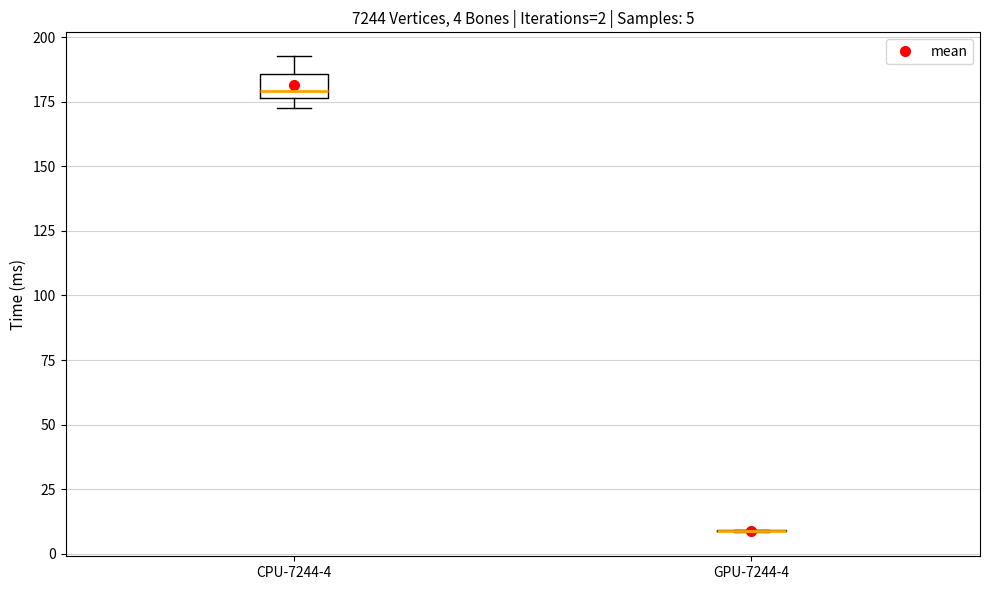

Which box is the tallest, from its lower edge to its upper edge?

CPU-7244-4